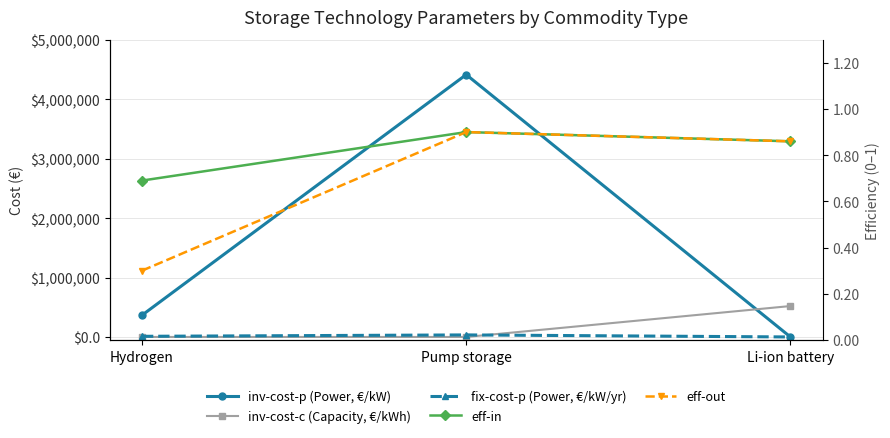

Which has a higher value, Hydrogen or Li-ion battery?

Hydrogen